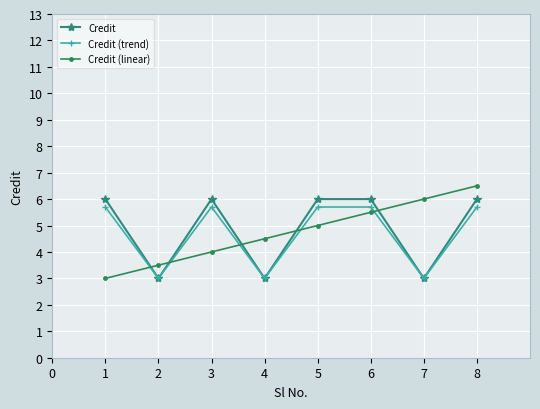

True or false: Credit (linear) has more than 2 interior local peaks.

False